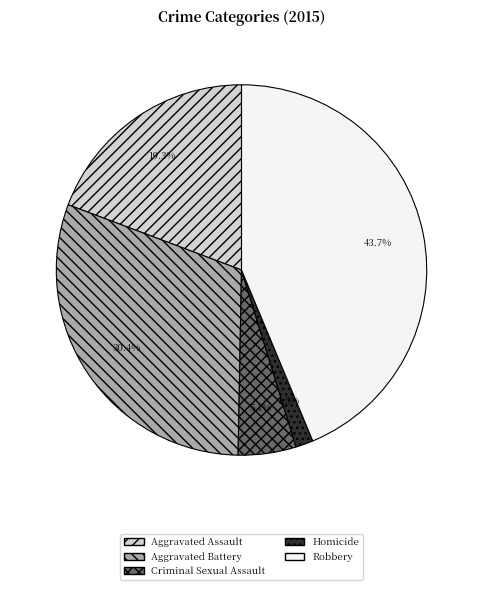

How many segments does this pie chart have?

5